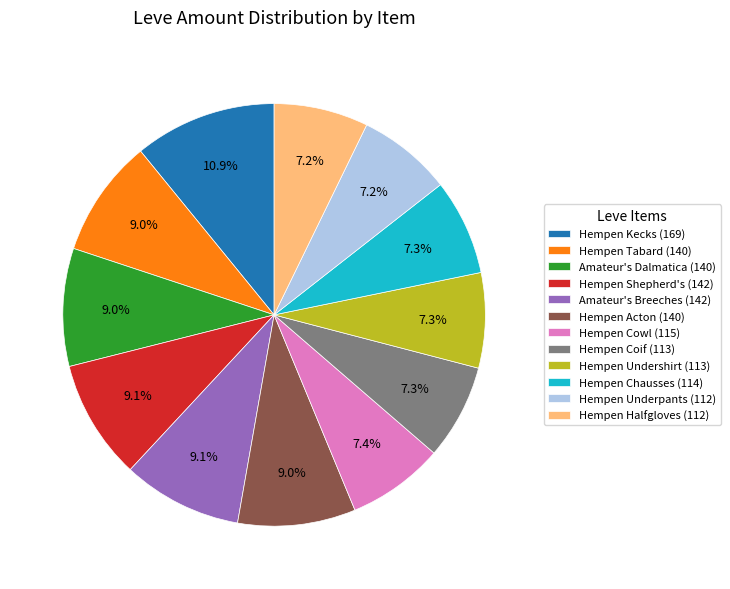

What is the total percentage of Hempen Tabard (140) and Amateur's Dalmatica (140)?

18.0%